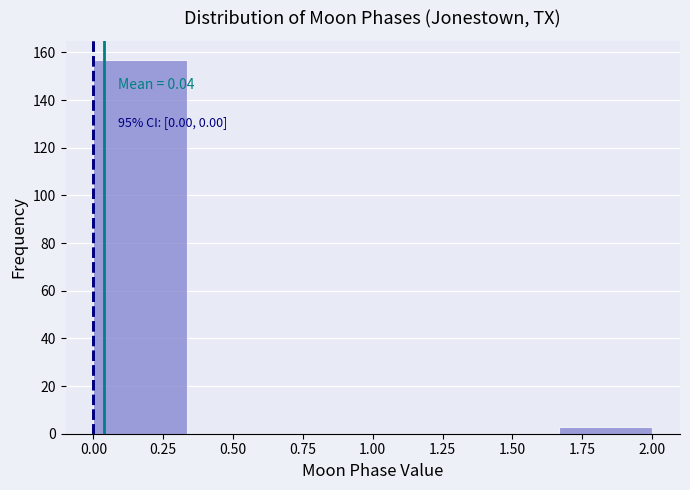

Over which range of the x-axis is the bar tallest?

0.00 to 0.35